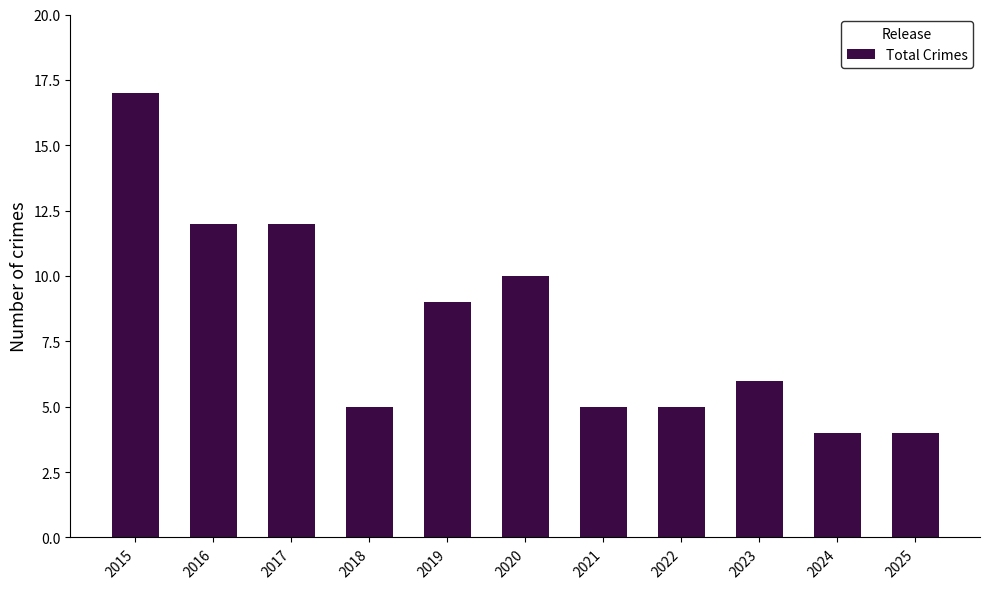

The chart shows a value of 6 at 2023. True or false?

True